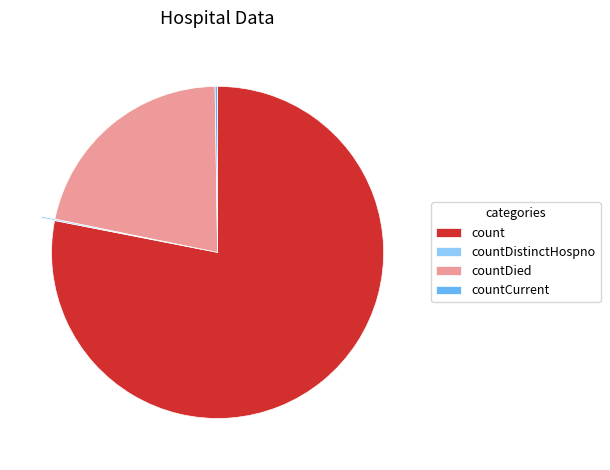

The countDied slice represents 22% of the pie. True or false?

True